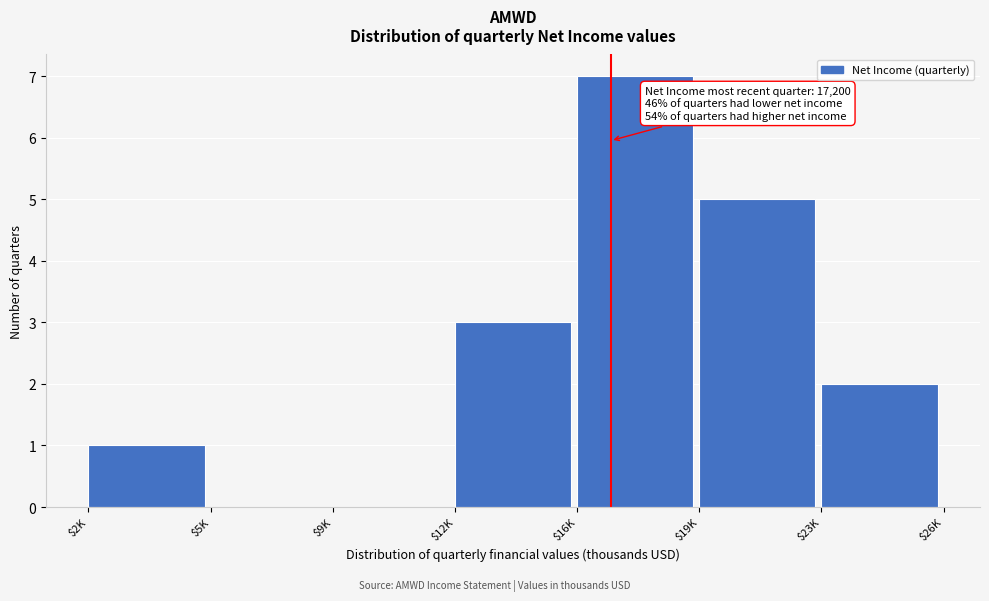

What is the sum of all values?

18